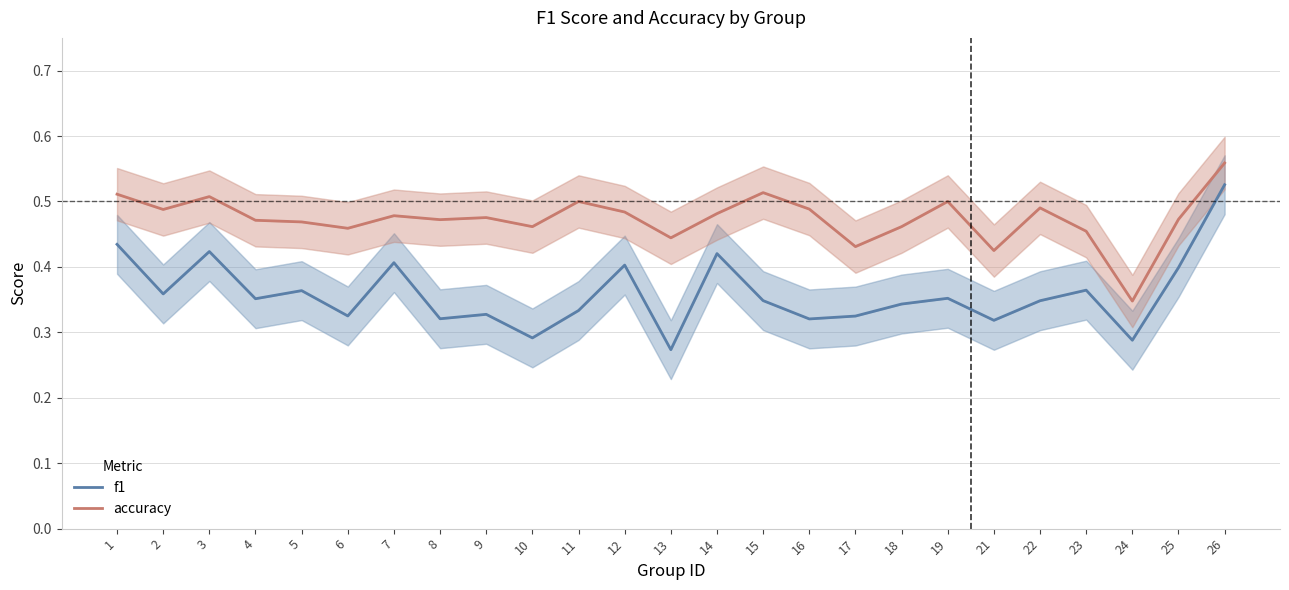

In f1, how many points are lower than both neighbors (excluding endpoints)?

9